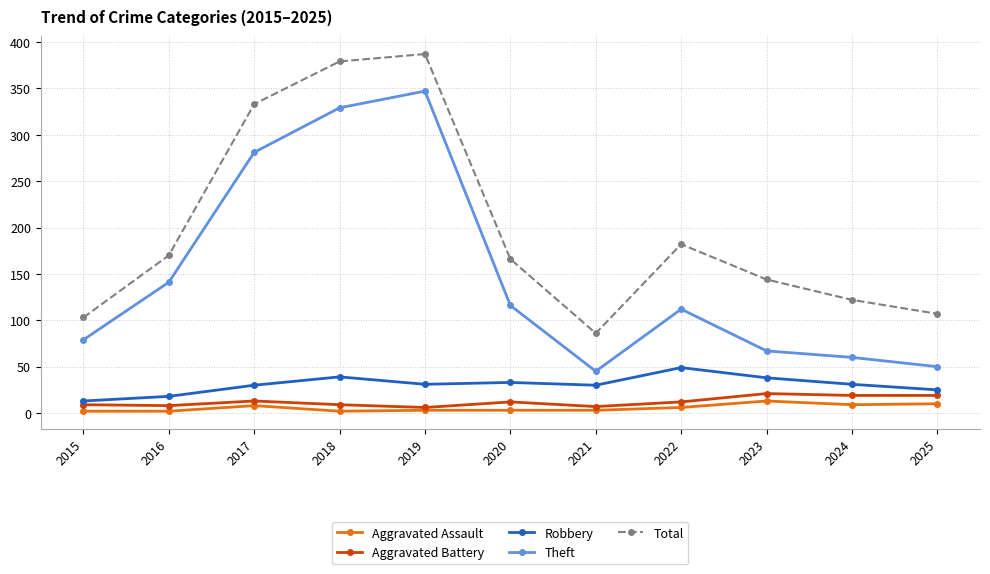

Count the number of categories in the chart.

11